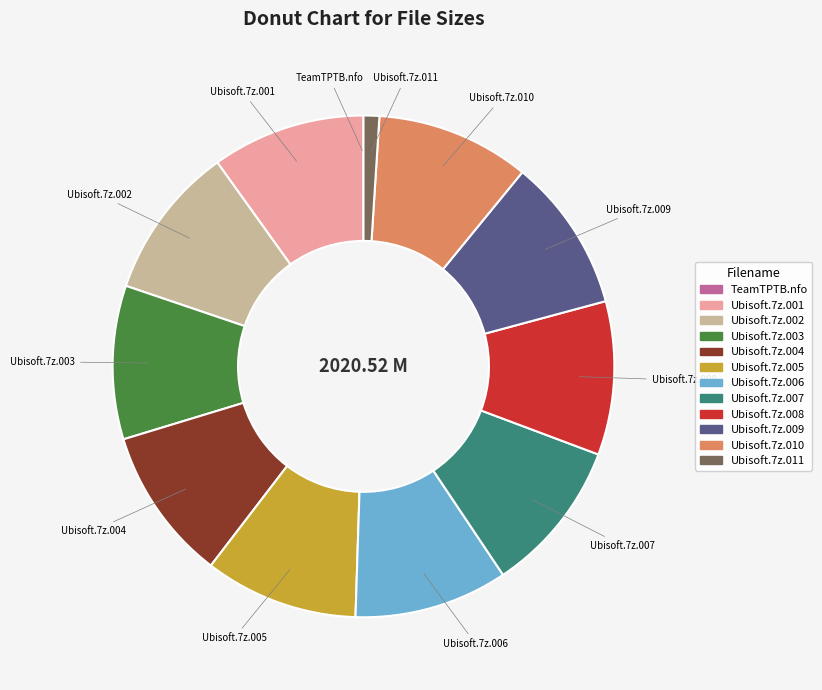

Does any single category account for the majority?

No